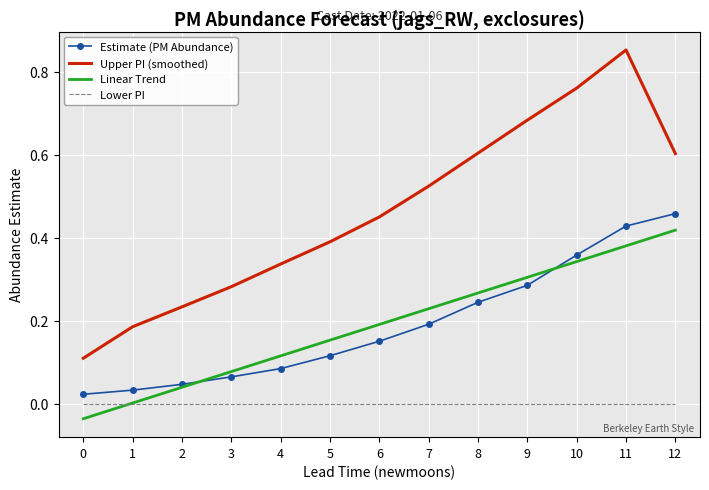

Which series has the widest spread of values?

Upper PI (smoothed)